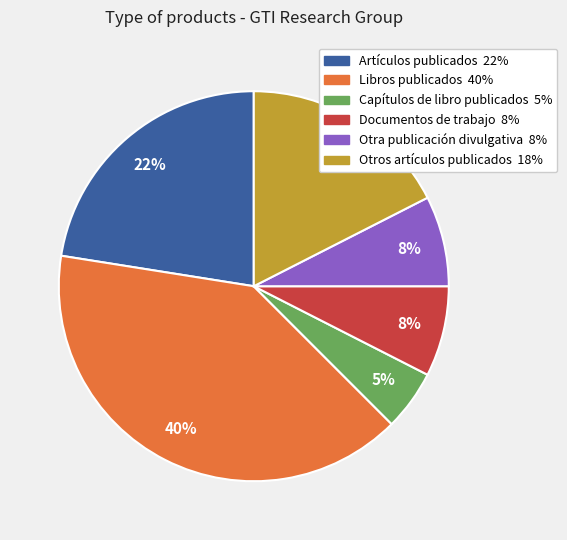

To the nearest percent, what is the difference between the Libros publicados and Otros artículos publicados slice percentages?

22%